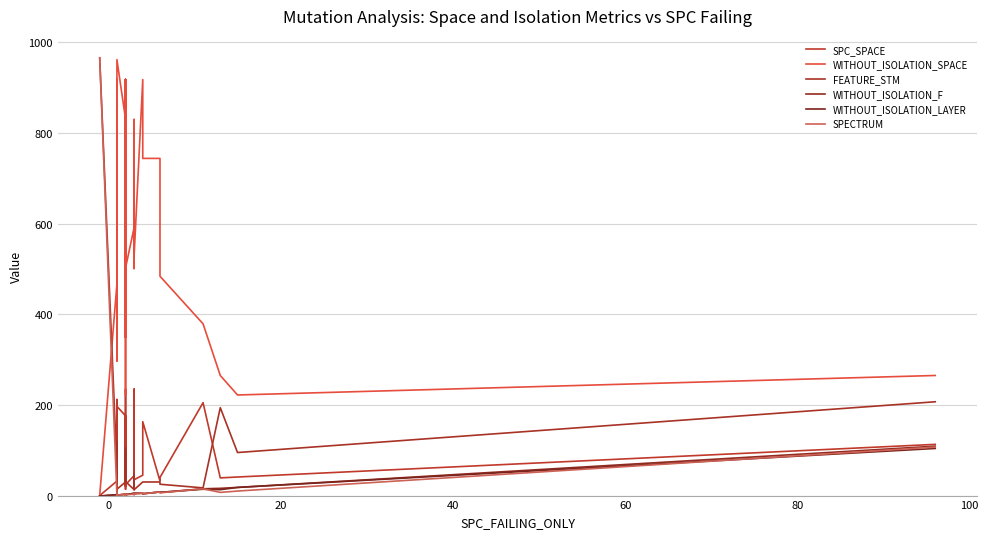

How many distinct data groups are displayed?

6